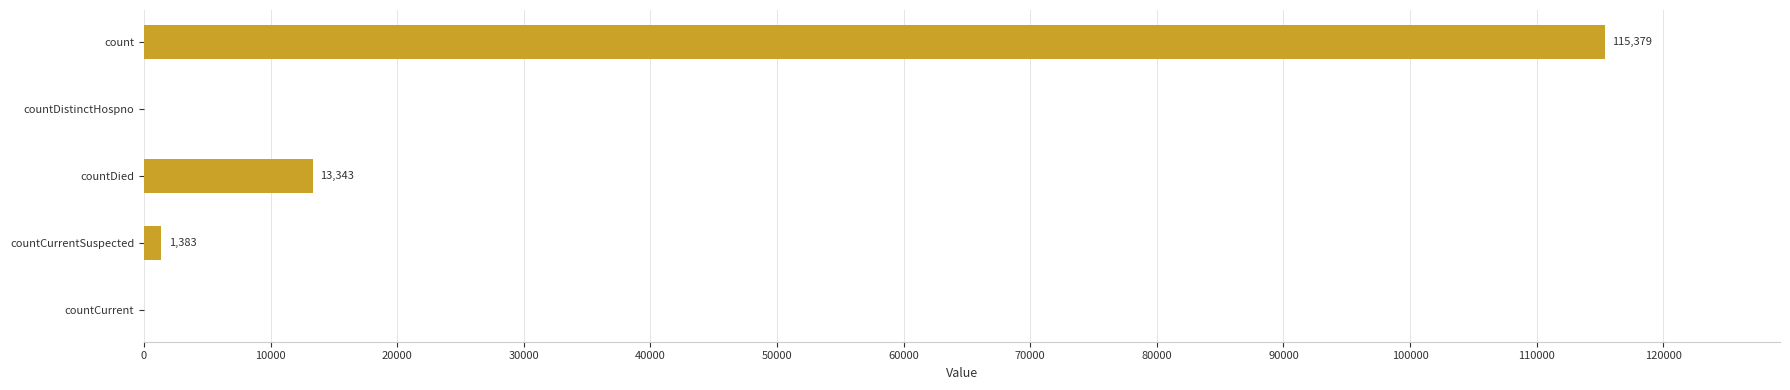

What is the sum of all values?

130105